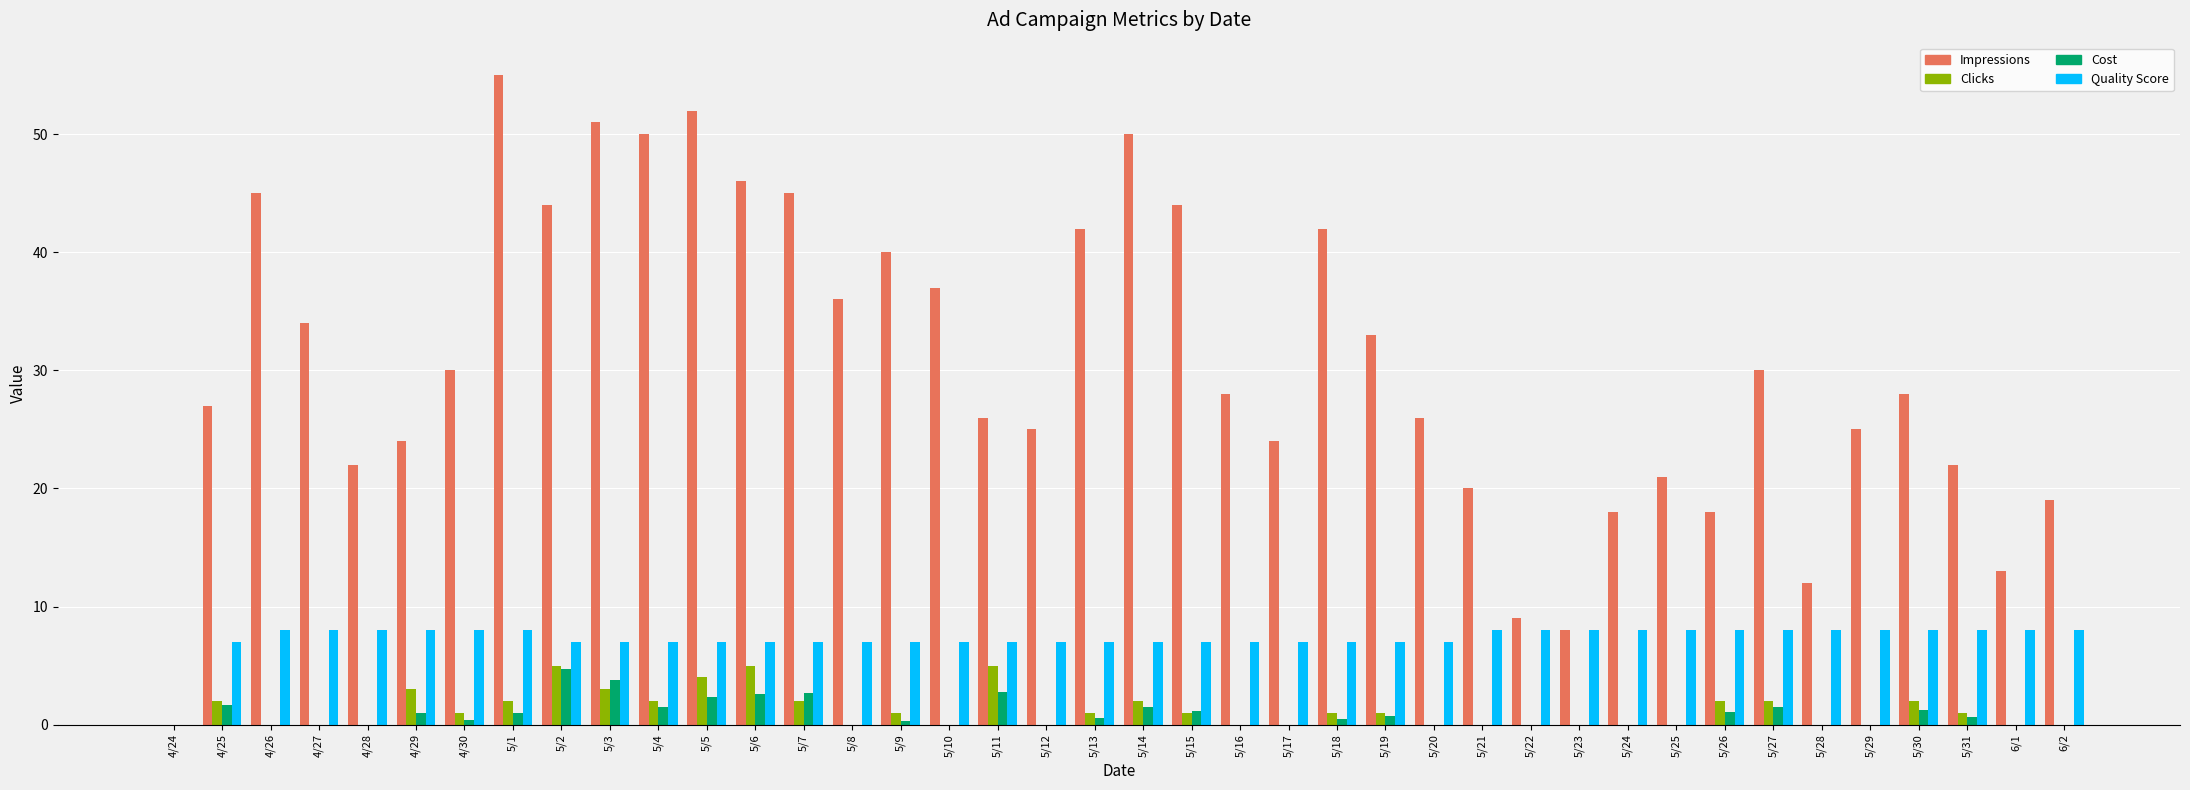

What is the sum of all Clicks values?

48.0